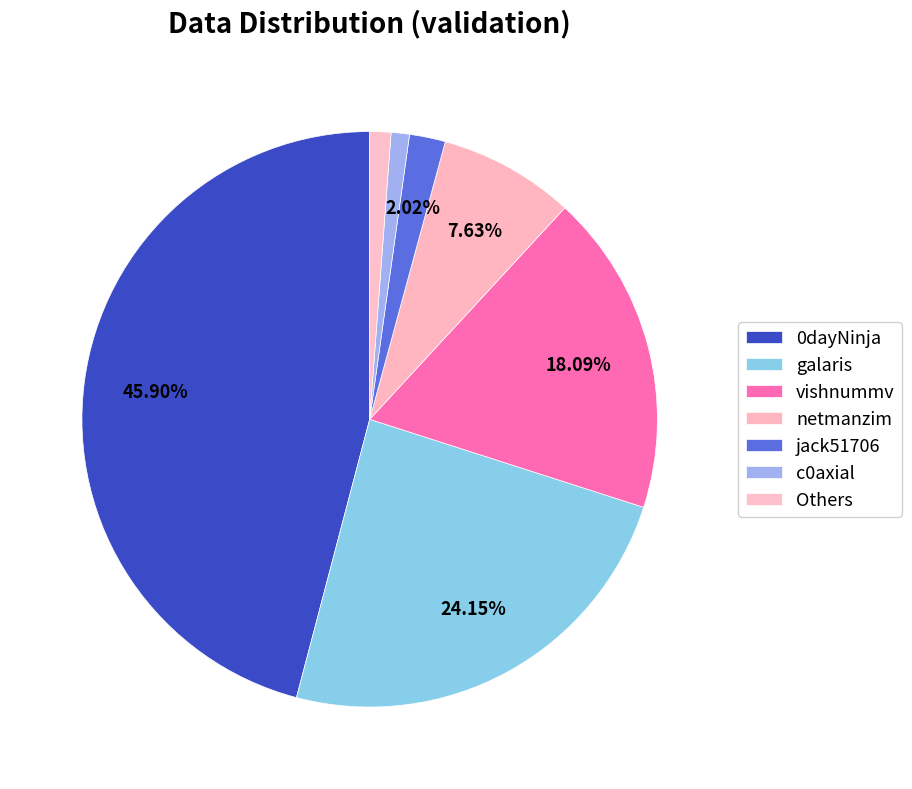

Count the number of slices in the pie.

7